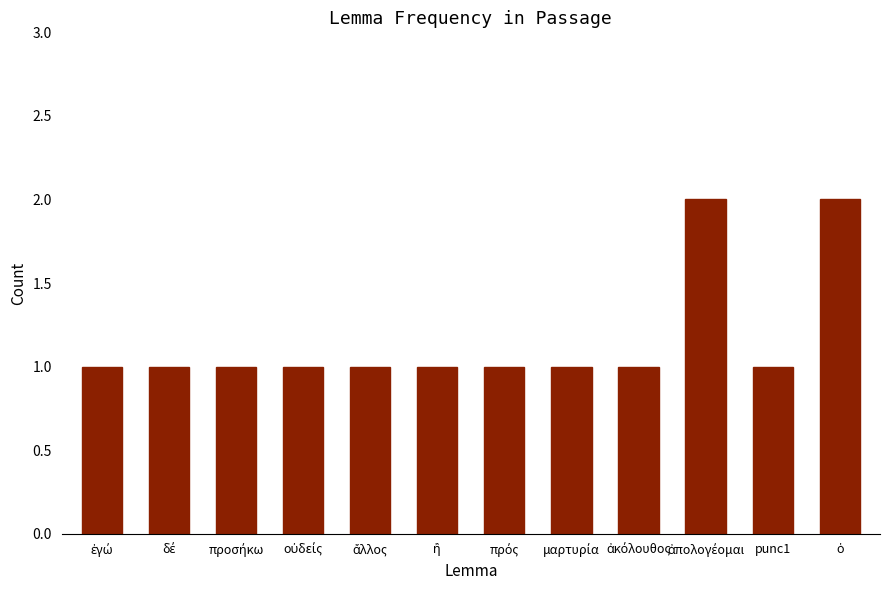

Count the number of data series in this chart.

1